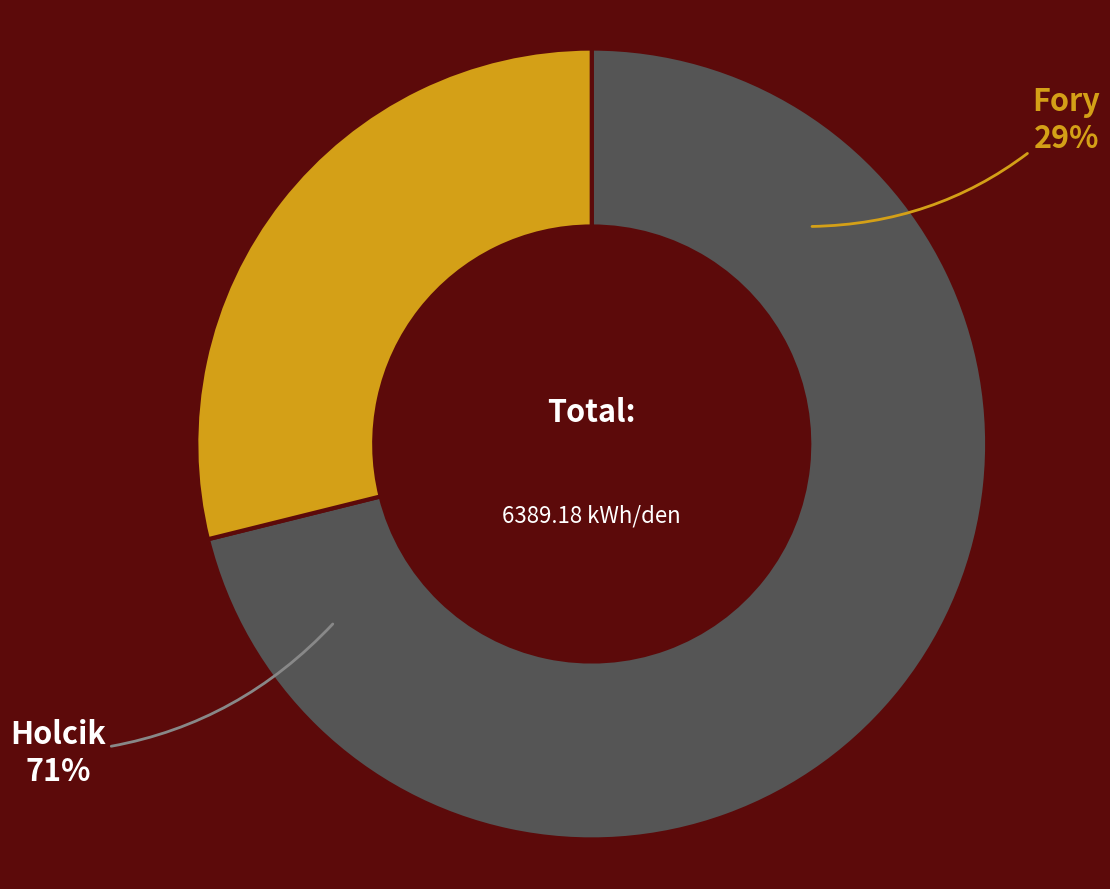

Does výkon na kolektor Fory[W] account for over 50% of the chart?

No